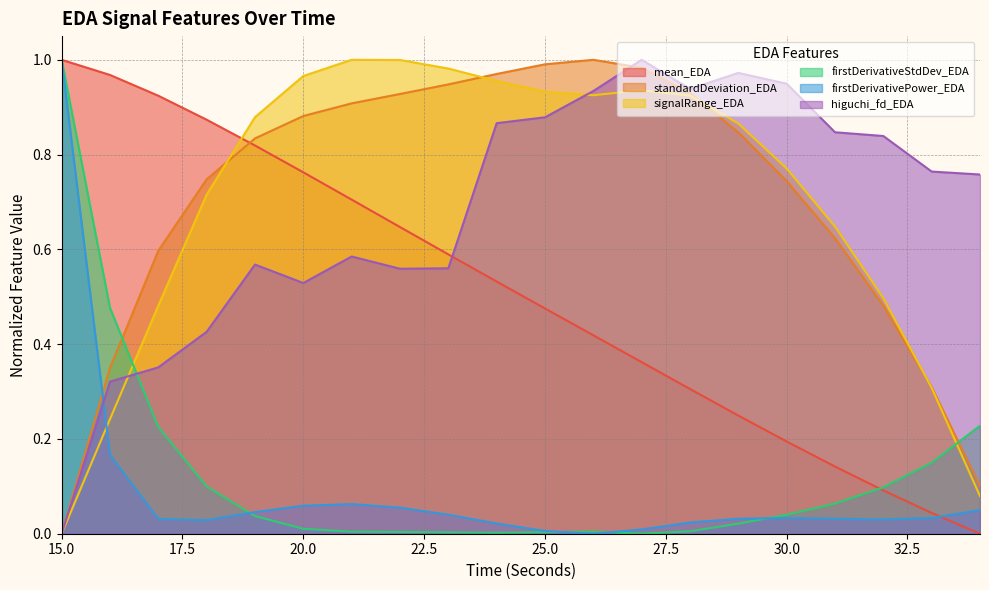

At which label is firstDerivativePower_EDA closest to 0?

26